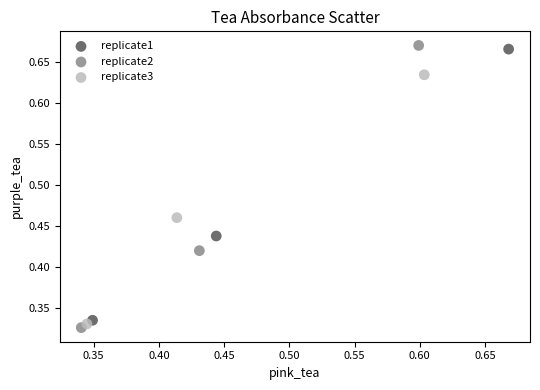

Which series has the largest Y range (max minus min)?

replicate2